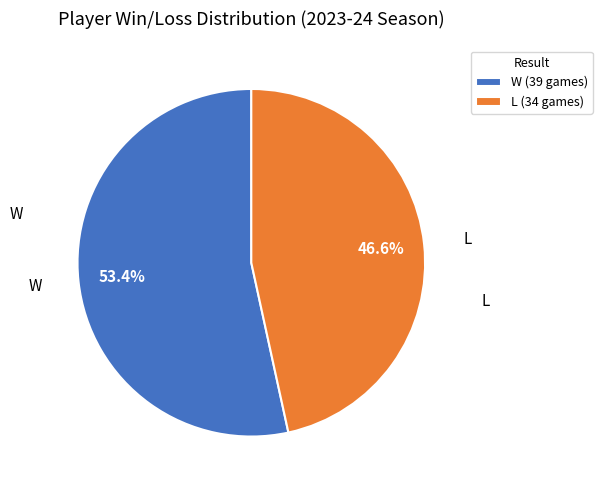

What percentage is the L slice, to the nearest percent?

47%